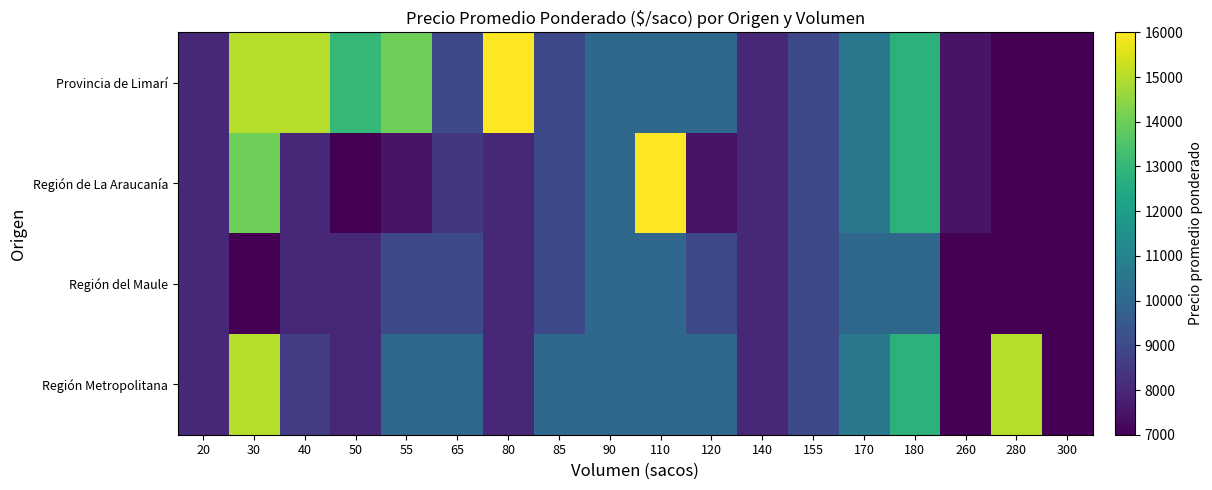

Reading left to right, list all the values displayed in this chart.

Provincia de Limarí: 20=8000	30=15000	40=15000	50=13000	55=14000	65=9000	80=16000	85=9000	90=10000	110=10000	120=10000	140=8000	155=9000	170=10588	180=12778	260=7462	280=7000	300=7000
Región de La Araucanía: 20=8000	30=14000	40=8000	50=7000	55=7462	65=8455	80=8000	85=9000	90=10000	110=16000	120=7458	140=8000	155=9000	170=10588	180=12778	260=7462	280=7000	300=7000
Región del Maule: 20=8000	30=7000	40=8000	50=8000	55=9000	65=9000	80=8000	85=9000	90=10000	110=10000	120=9000	140=8000	155=9000	170=10000	180=10000	260=7000	280=7000	300=7000
Región Metropolitana: 20=8000	30=15000	40=8600	50=8000	55=10000	65=10000	80=8000	85=10000	90=10000	110=10000	120=10000	140=8000	155=9000	170=10588	180=12778	260=7000	280=15000	300=7000